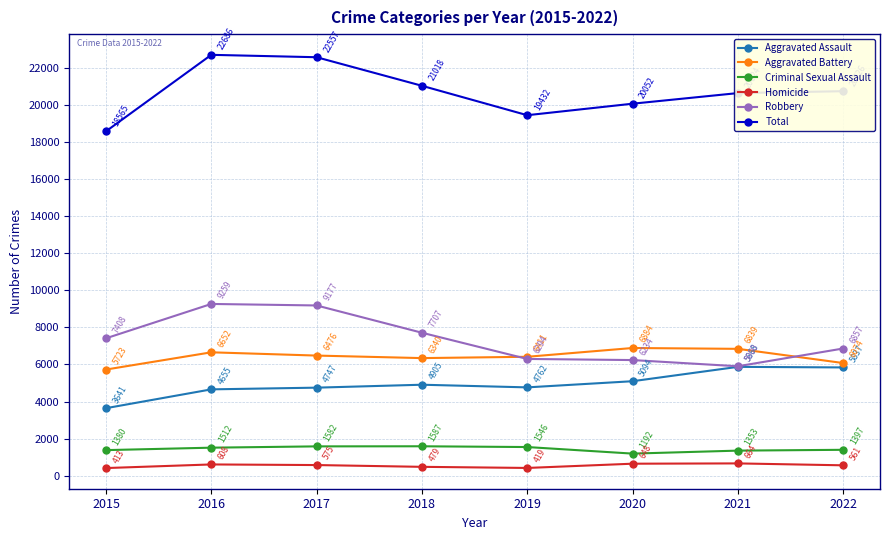

At how many categories does at least one series exceed 17291?

8